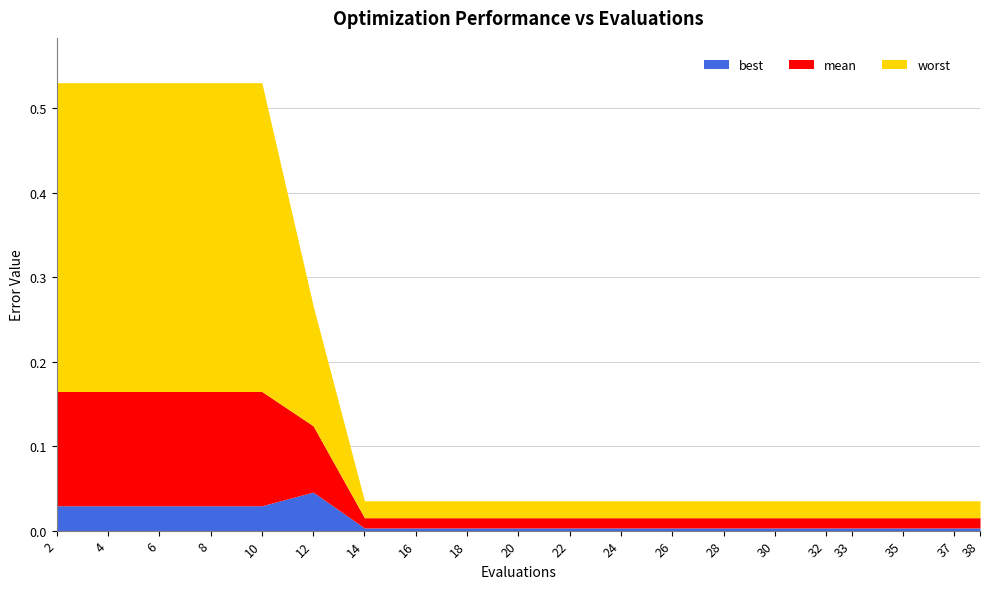

Reading right to left, transcribe all the data shown in this chart.

best: 0.0	0.0	0.0	0.0	0.0	0.0	0.0	0.0	0.0	0.0	0.0	0.0	0.0	0.0	0.0	0.0	0.0	0.0	0.0	0.0
mean: 0.0	0.0	0.0	0.0	0.0	0.0	0.0	0.0	0.0	0.0	0.0	0.0	0.0	0.0	0.1	0.1	0.1	0.1	0.1	0.1
worst: 0.0	0.0	0.0	0.0	0.0	0.0	0.0	0.0	0.0	0.0	0.0	0.0	0.0	0.0	0.1	0.4	0.4	0.4	0.4	0.4